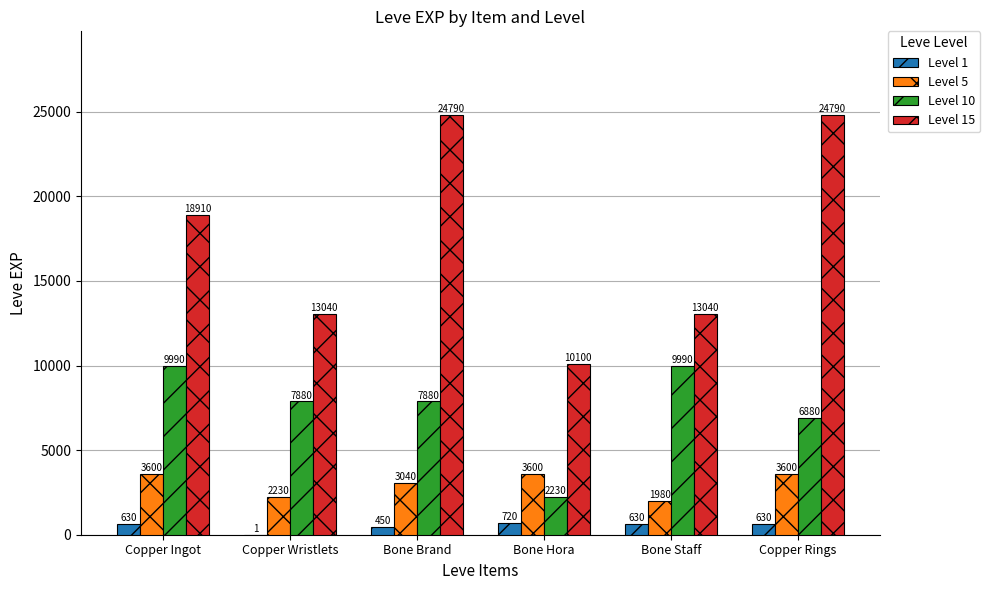

At which category is the sum across all series the highest?

Bone Brand